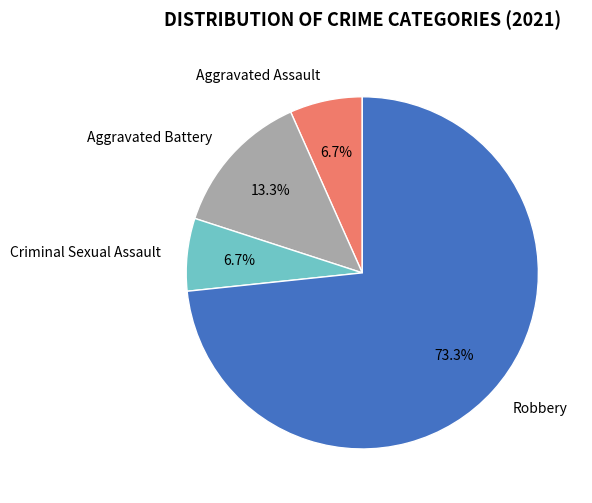

To the nearest percent, what percentage of the pie is Aggravated Assault?

7%